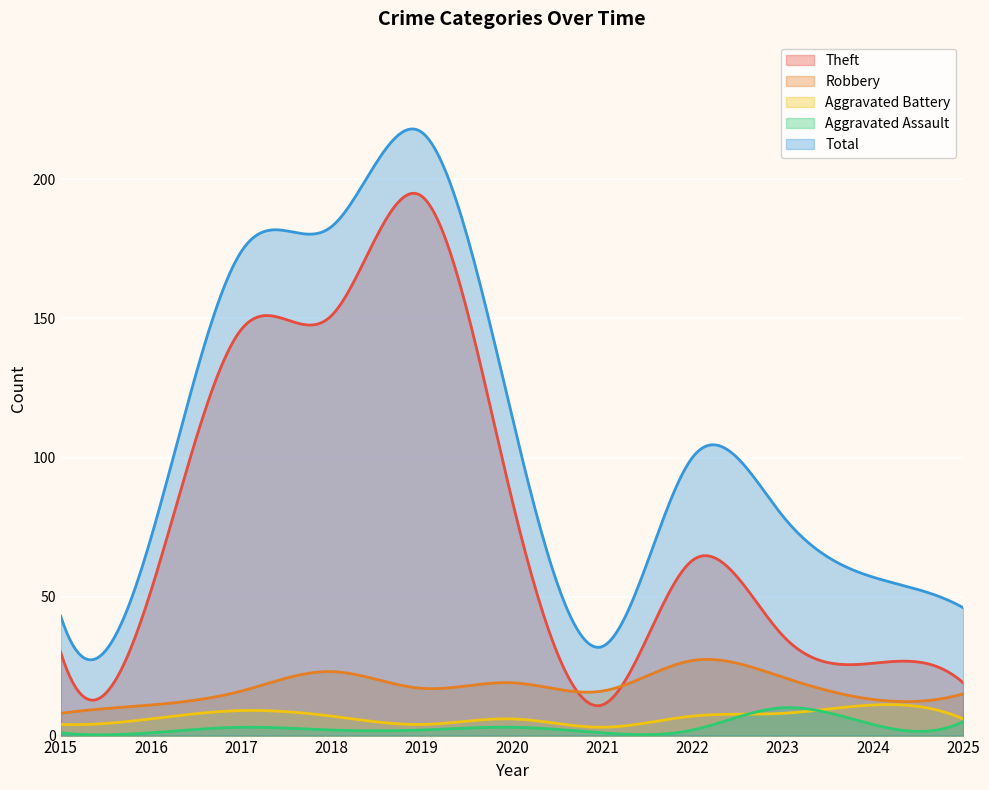

What is the value of the Theft point at the 6th from the left?

85